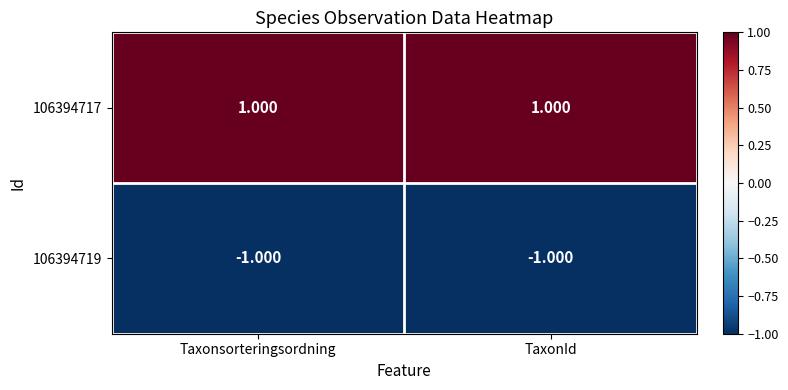

How many data points does each series have?

2